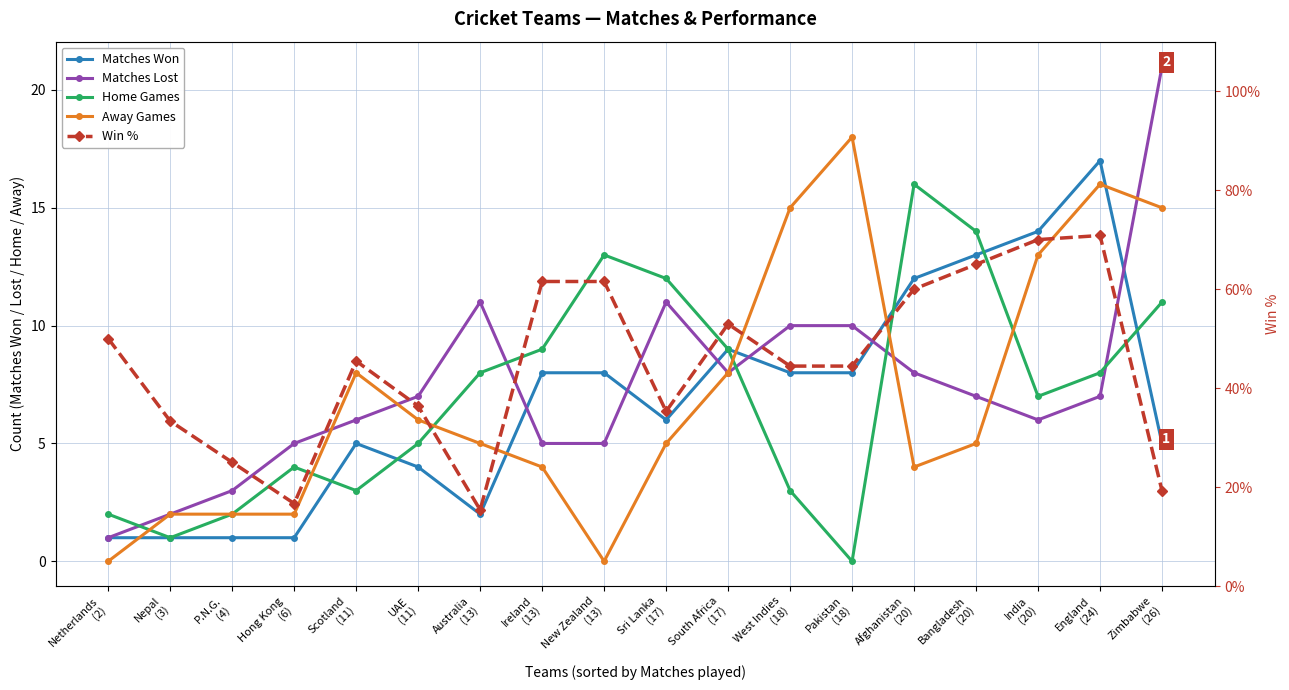

What is the label of the 1st point from the left?

Netherlands
(2)